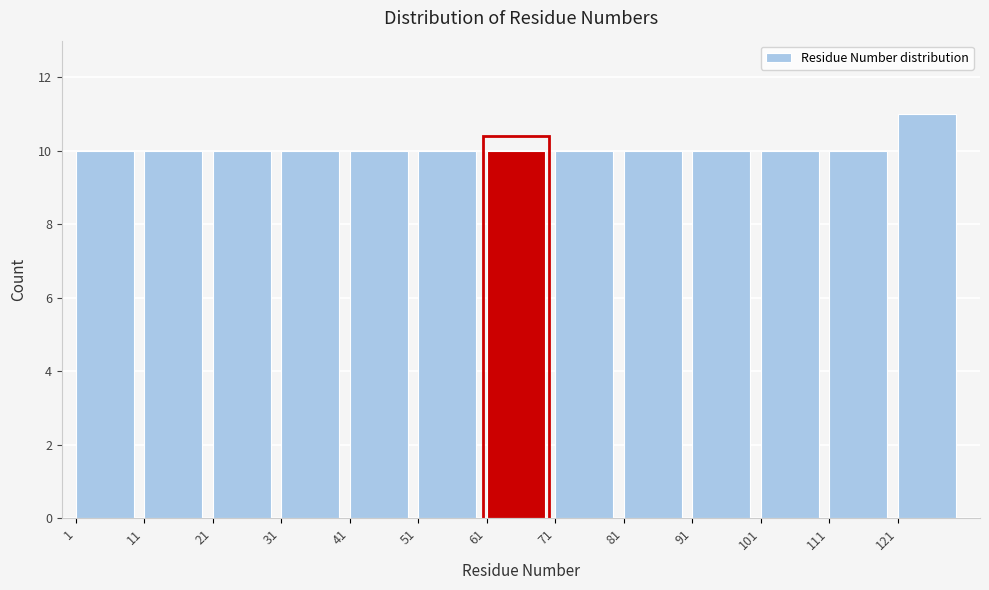

Reading left to right, list every bar in this chart as the range it spans on the x-axis followed by its height. The values are not printed on the chart, so give them approximately, as read against the axis.

1 to 11: 10
11 to 21: 10
21 to 31: 10
31 to 41: 10
41 to 51: 10
51 to 61: 10
61 to 71: 10
71 to 81: 10
81 to 91: 10
91 to 101: 10
101 to 111: 10
111 to 121: 10
121 to 131: 11